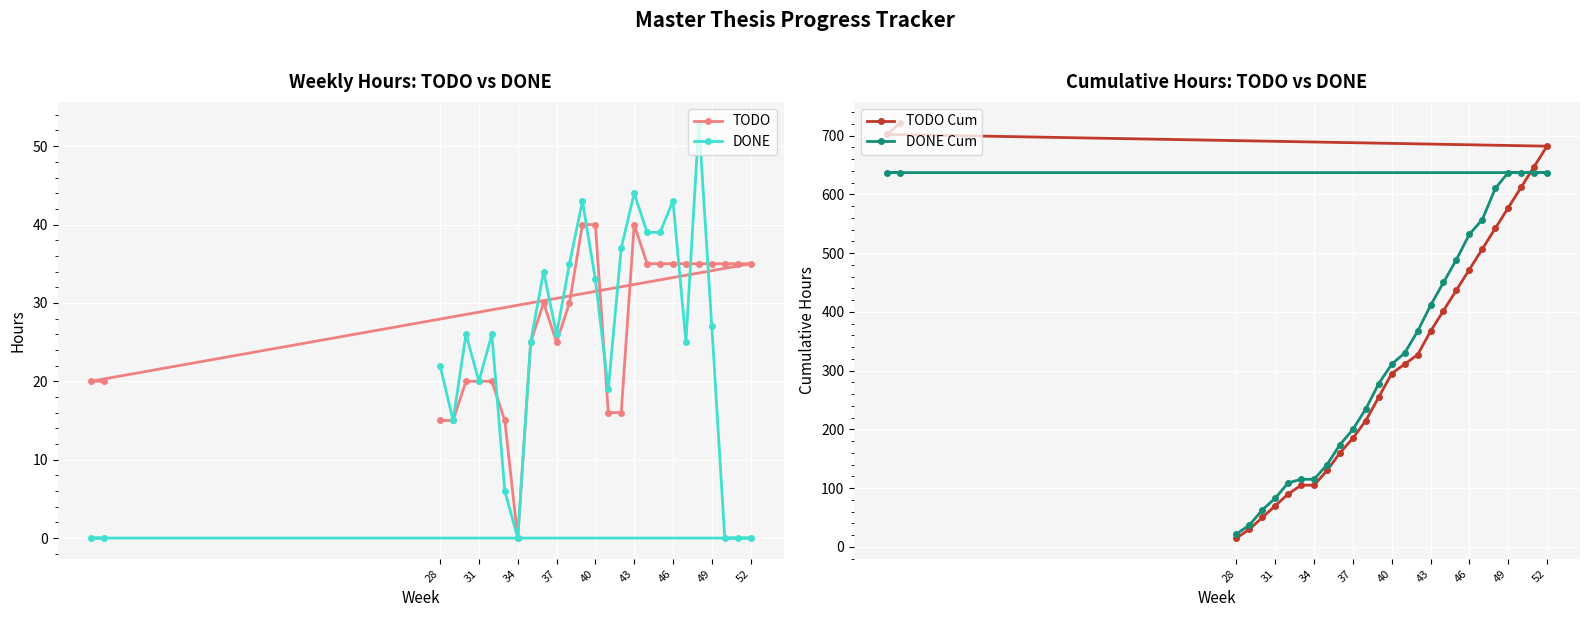

At which label does TODO reach its minimum?

34